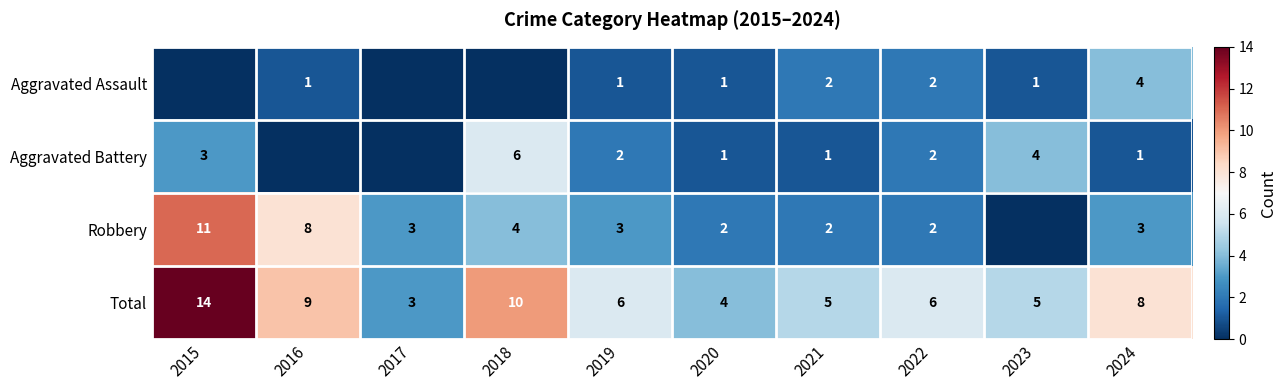

What is the spread (max minus min) of values at 2021?

4